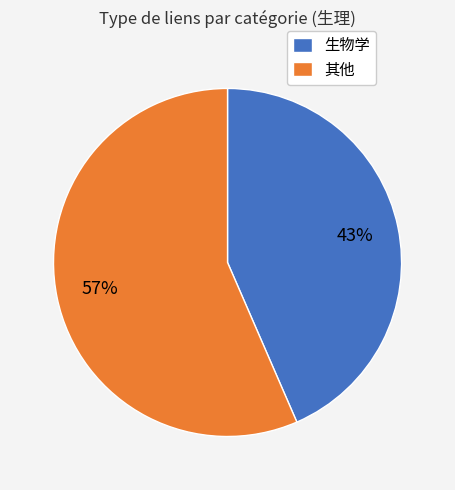

Which category has the smallest portion of the pie?

生物学